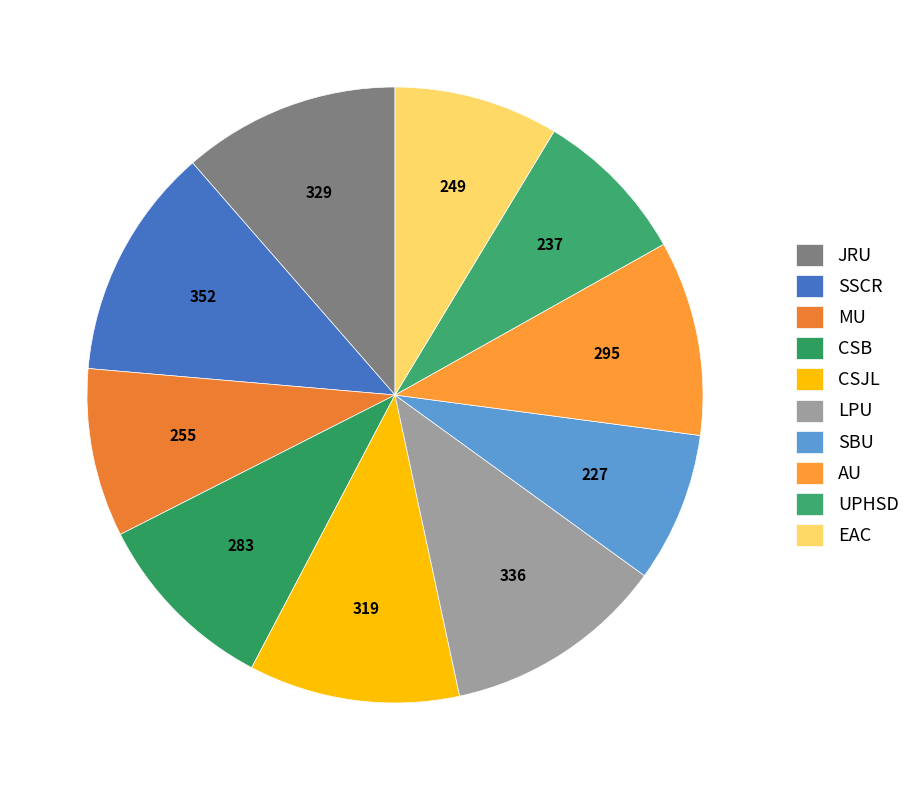

Which slice is the largest?

SSCR